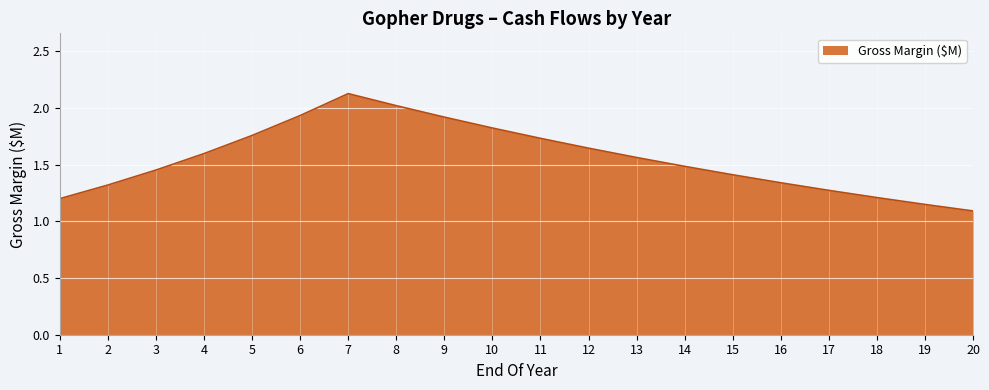

Between 8 and 16, which is larger?

8